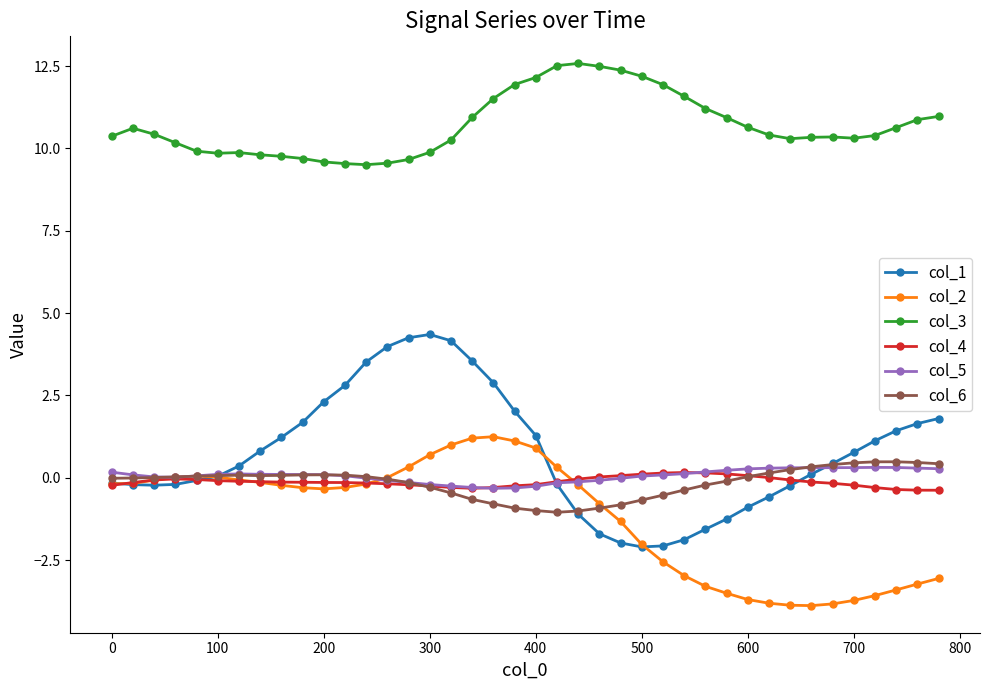

True or false: col_6 and col_3 intersect in this chart.

False